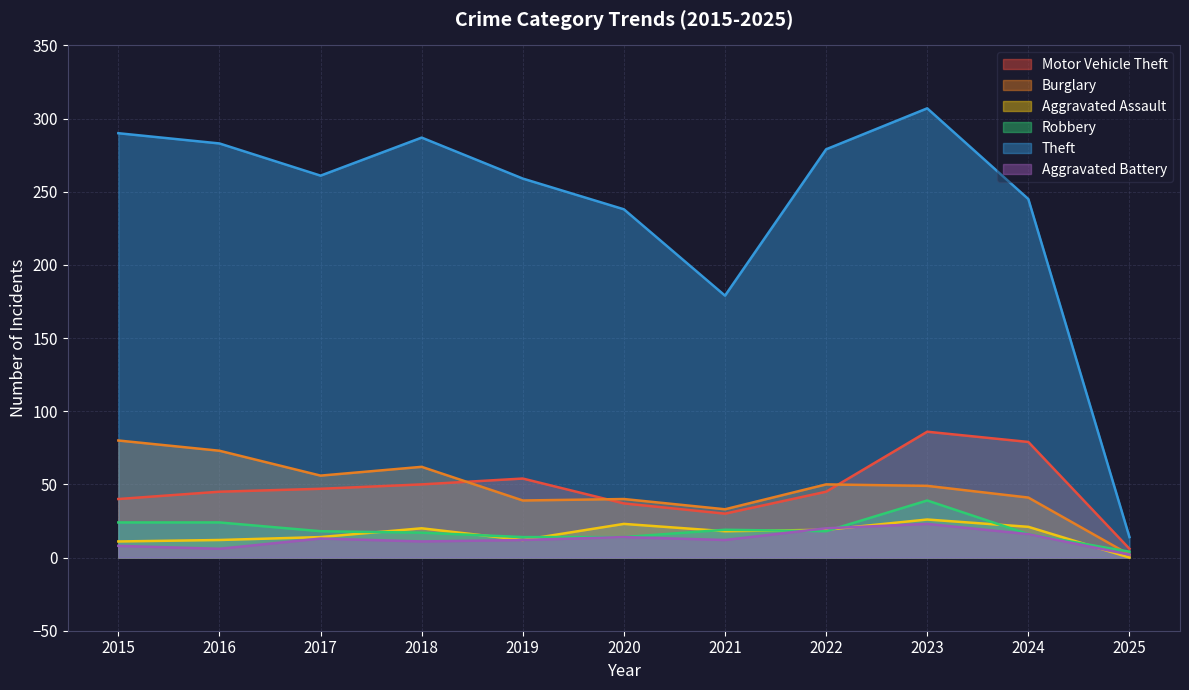

In Motor Vehicle Theft, how many points are lower than both neighbors (excluding endpoints)?

1